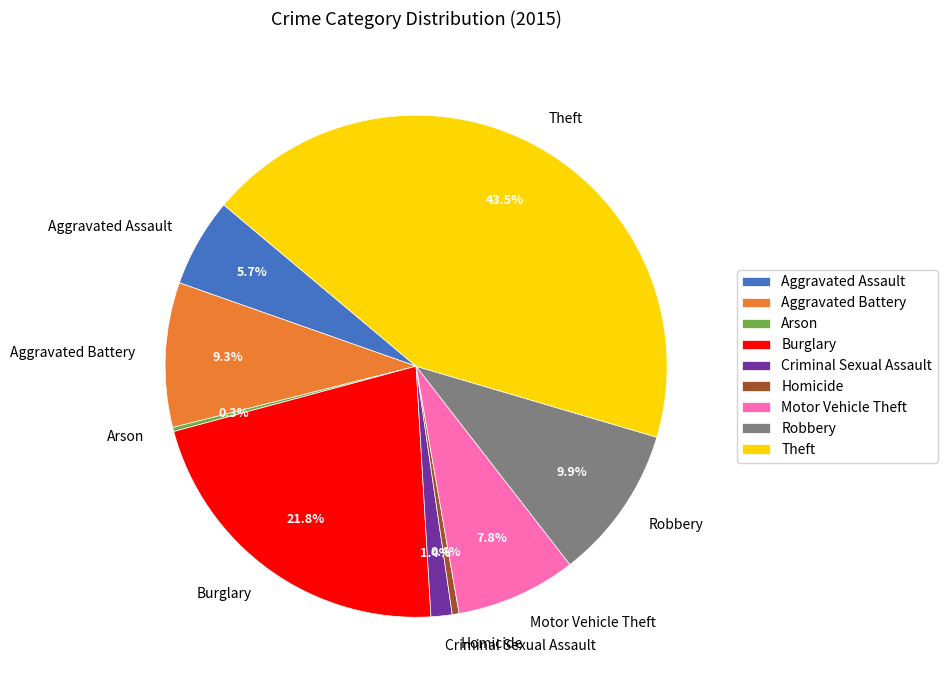

Do Criminal Sexual Assault and Robbery together represent more than half of the pie?

No